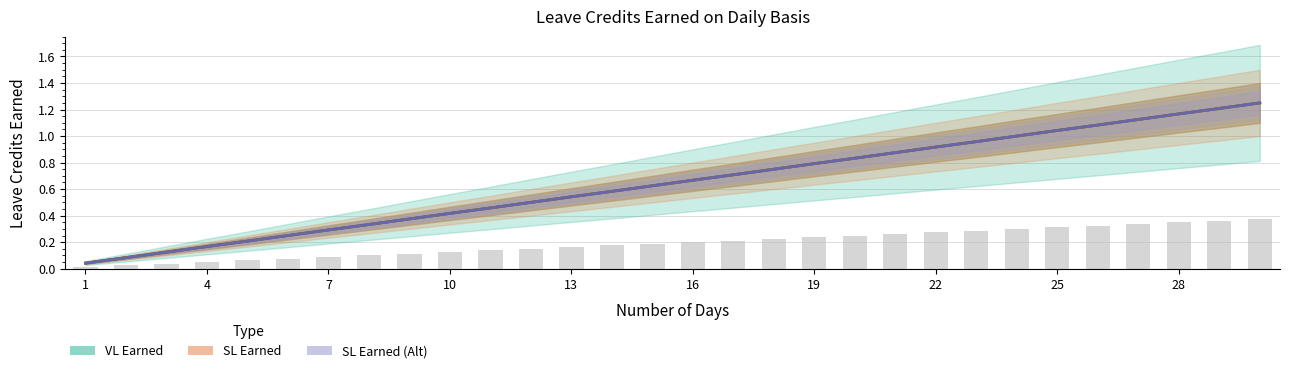

Reading left to right, transcribe all the data shown in this chart.

VL Earned: 0.0	0.1	0.1	0.2	0.2	0.2	0.3	0.3	0.4	0.4	0.5	0.5	0.5	0.6	0.6	0.7	0.7	0.8	0.8	0.8	0.9	0.9	1.0	1.0	1.0	1.1	1.1	1.2	1.2	1.2
SL Earned: 0.0	0.1	0.1	0.2	0.2	0.2	0.3	0.3	0.4	0.4	0.5	0.5	0.5	0.6	0.6	0.7	0.7	0.8	0.8	0.8	0.9	0.9	1.0	1.0	1.0	1.1	1.1	1.2	1.2	1.2
SL Earned (Alt): 0.0	0.1	0.1	0.2	0.2	0.2	0.3	0.3	0.4	0.4	0.5	0.5	0.5	0.6	0.6	0.7	0.7	0.8	0.8	0.8	0.9	0.9	1.0	1.0	1.0	1.1	1.1	1.2	1.2	1.2